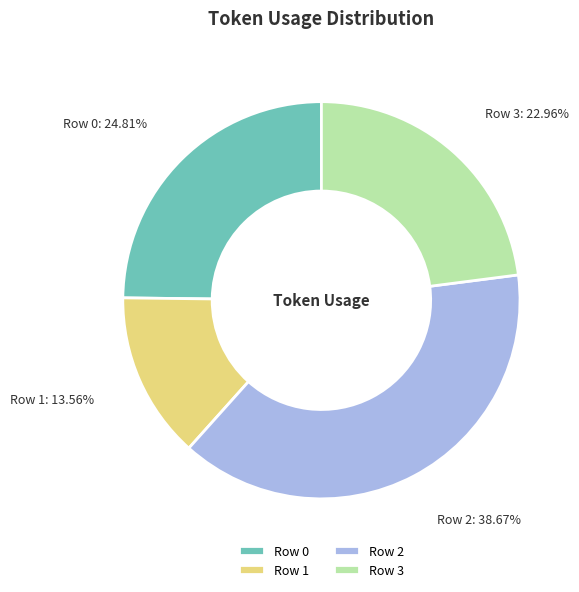

Between Row 1 and Row 2, which is larger?

Row 2